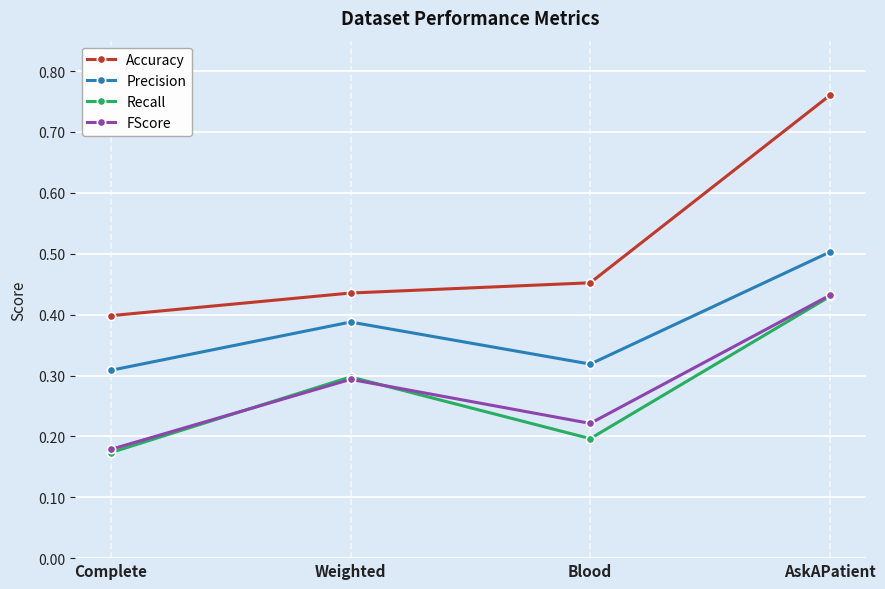

How many data points does each series have?

4